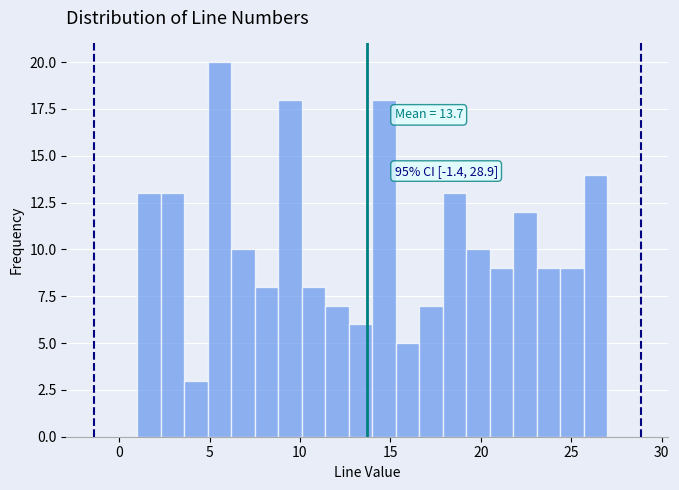

Read against the x-axis, roughly where is the centre of the tallest bar?

5.5